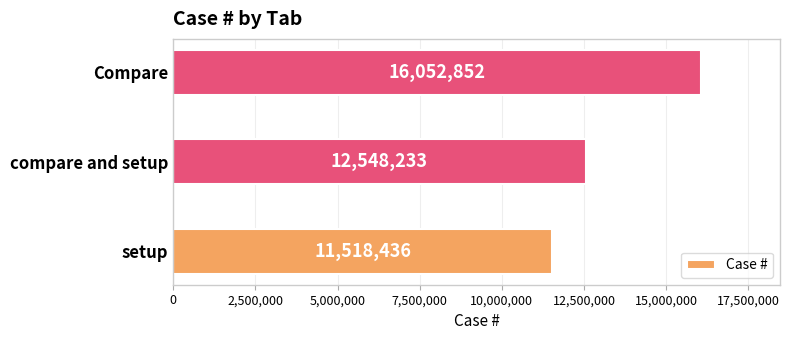

Where is the data nearest to the value 13785644?

compare and setup